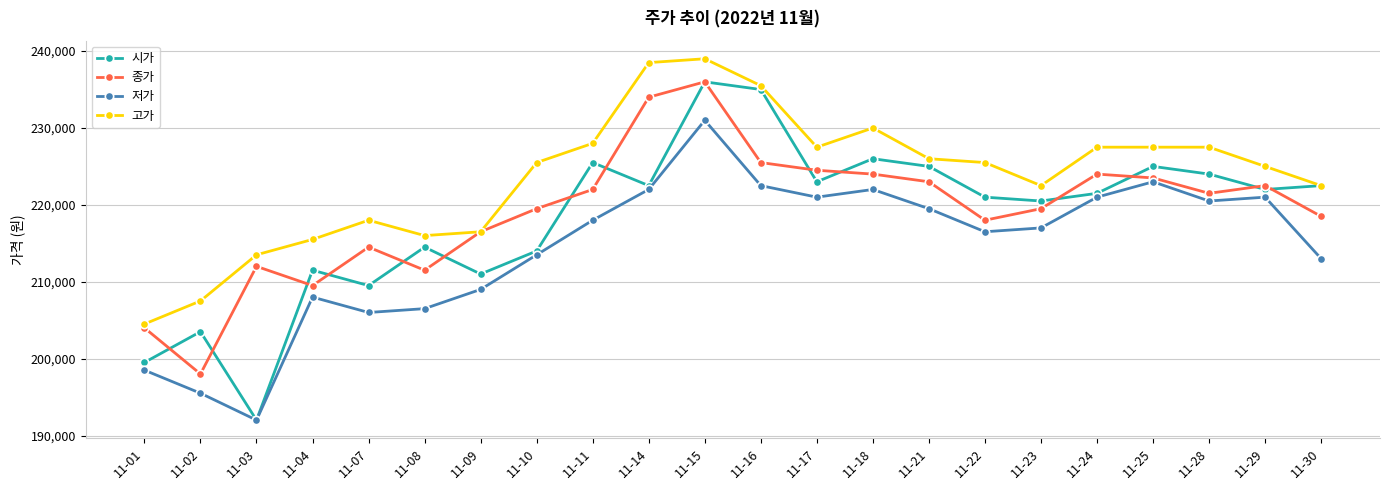

Reading right to left, transcribe all the data shown in this chart.

시가: 11-30=222500	11-29=222000	11-28=224000	11-25=225000	11-24=221500	11-23=220500	11-22=221000	11-21=225000	11-18=226000	11-17=223000	11-16=235000	11-15=236000	11-14=222500	11-11=225500	11-10=214000	11-09=211000	11-08=214500	11-07=209500	11-04=211500	11-03=192000	11-02=203500	11-01=199500
종가: 11-30=218500	11-29=222500	11-28=221500	11-25=223500	11-24=224000	11-23=219500	11-22=218000	11-21=223000	11-18=224000	11-17=224500	11-16=225500	11-15=236000	11-14=234000	11-11=222000	11-10=219500	11-09=216500	11-08=211500	11-07=214500	11-04=209500	11-03=212000	11-02=198000	11-01=204000
저가: 11-30=213000	11-29=221000	11-28=220500	11-25=223000	11-24=221000	11-23=217000	11-22=216500	11-21=219500	11-18=222000	11-17=221000	11-16=222500	11-15=231000	11-14=222000	11-11=218000	11-10=213500	11-09=209000	11-08=206500	11-07=206000	11-04=208000	11-03=192000	11-02=195500	11-01=198500
고가: 11-30=222500	11-29=225000	11-28=227500	11-25=227500	11-24=227500	11-23=222500	11-22=225500	11-21=226000	11-18=230000	11-17=227500	11-16=235500	11-15=239000	11-14=238500	11-11=228000	11-10=225500	11-09=216500	11-08=216000	11-07=218000	11-04=215500	11-03=213500	11-02=207500	11-01=204500